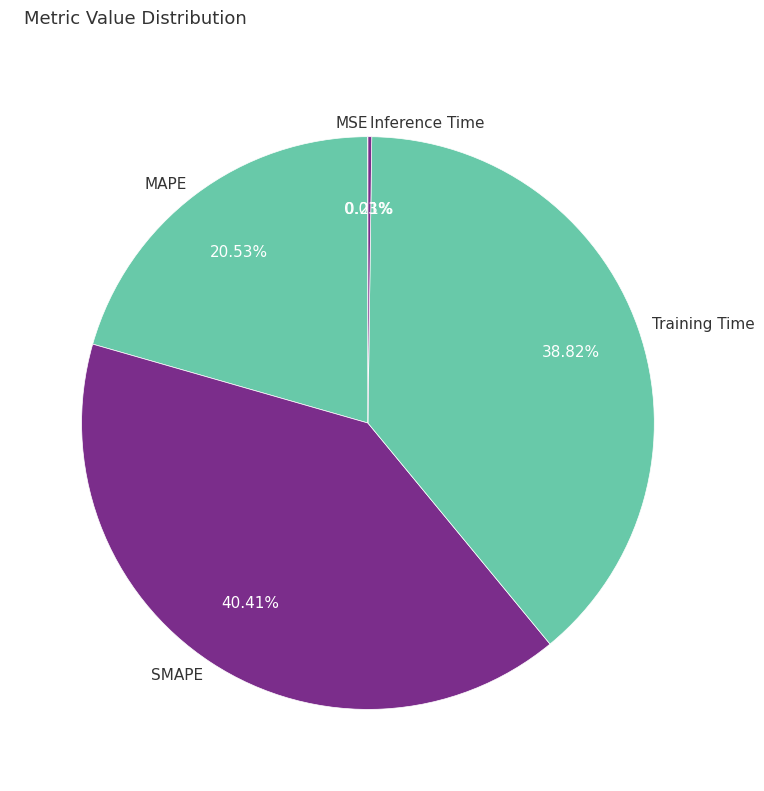

What is the ratio of the value at MAPE to the value at Training Time?

0.5